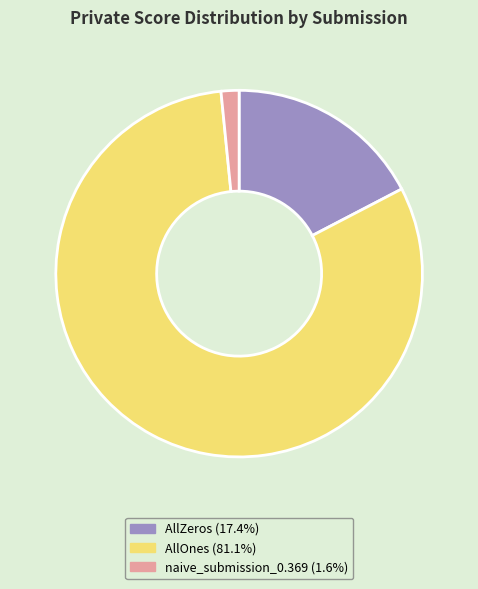

Count the number of slices in the pie.

3